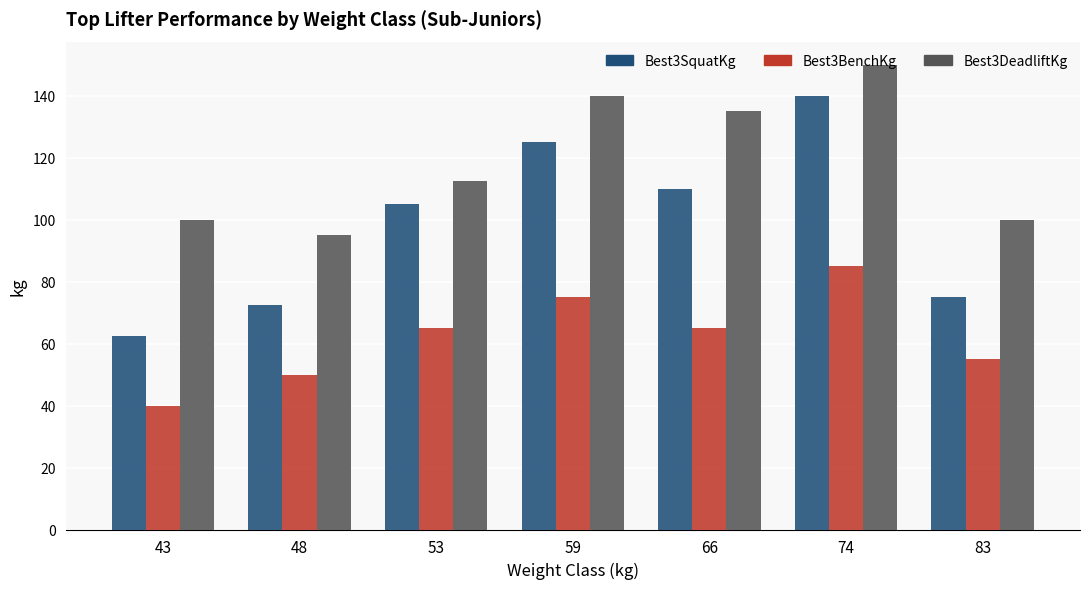

Which series changed the most between 53 and 66?

Best3DeadliftKg